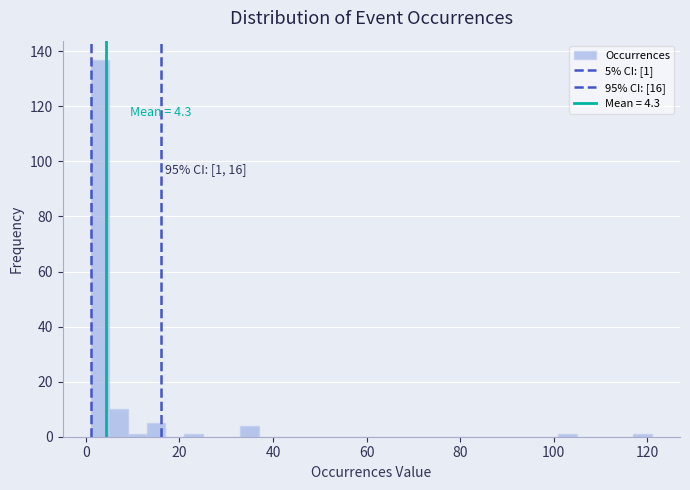

Around what value on the x-axis is the tallest bar? Give the approximate position of its centre, as read against the axis.

4